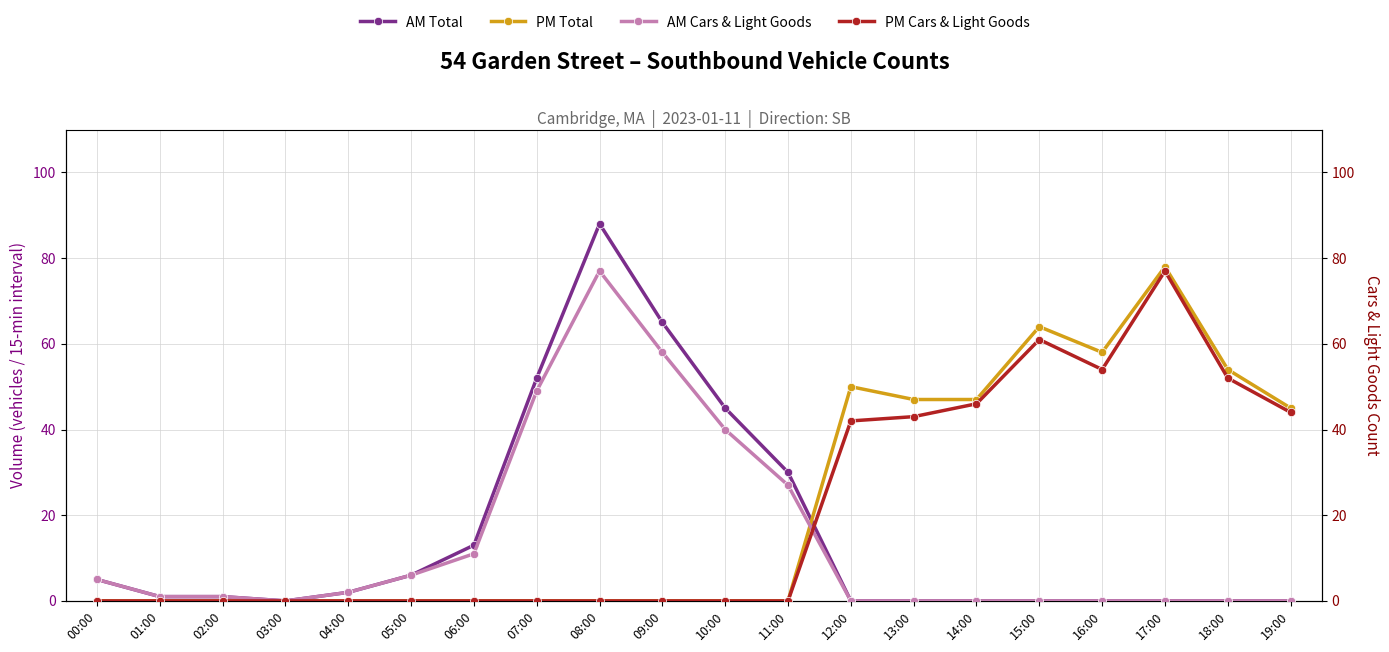

Which has a higher value, 05:00 or 12:00?

05:00